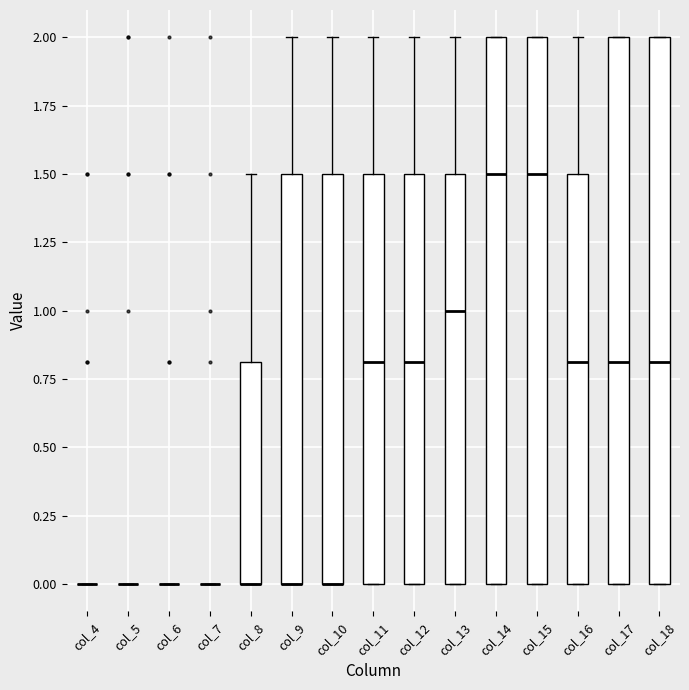

Reading left to right, transcribe this box plot: for each box, give where its median line is, the range the box spans, and where its two whiskers end, as read against the y-axis. The values are not printed on the chart, so give them approximately, as read against the axis.

col_4: box collapsed to a line at 0.0, whiskers 0.0 to 0.0
col_5: box collapsed to a line at 0.0, whiskers 0.0 to 0.0
col_6: box collapsed to a line at 0.0, whiskers 0.0 to 0.0
col_7: box collapsed to a line at 0.0, whiskers 0.0 to 0.0
col_8: median 0.0 (drawn on the box's lower edge), box 0.0 to 0.8, whiskers 0.0 to 1.5
col_9: median 0.0 (drawn on the box's lower edge), box 0.0 to 1.5, whiskers 0.0 to 2.0
col_10: median 0.0 (drawn on the box's lower edge), box 0.0 to 1.5, whiskers 0.0 to 2.0
col_11: median 0.8, box 0.0 to 1.5, whiskers 0.0 to 2.0
col_12: median 0.8, box 0.0 to 1.5, whiskers 0.0 to 2.0
col_13: median 1.0, box 0.0 to 1.5, whiskers 0.0 to 2.0
col_14: median 1.5, box 0.0 to 2.0, whiskers 0.0 to 2.0
col_15: median 1.5, box 0.0 to 2.0, whiskers 0.0 to 2.0
col_16: median 0.8, box 0.0 to 1.5, whiskers 0.0 to 2.0
col_17: median 0.8, box 0.0 to 2.0, whiskers 0.0 to 2.0
col_18: median 0.8, box 0.0 to 2.0, whiskers 0.0 to 2.0